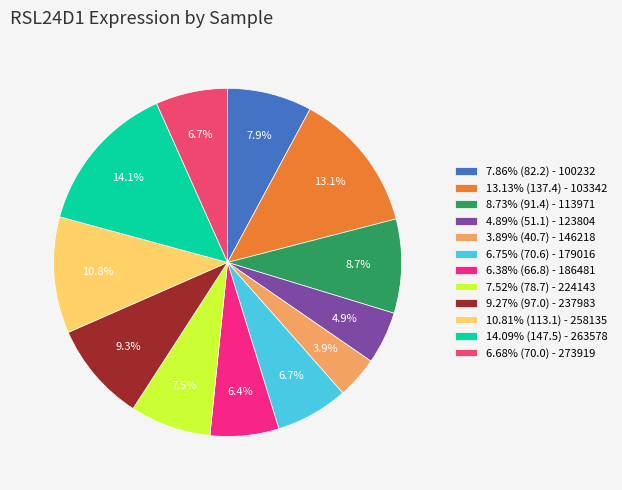

What is the ratio of the value at 8.73% (91.4) - 113971 to the value at 10.81% (113.1) - 258135?

0.8